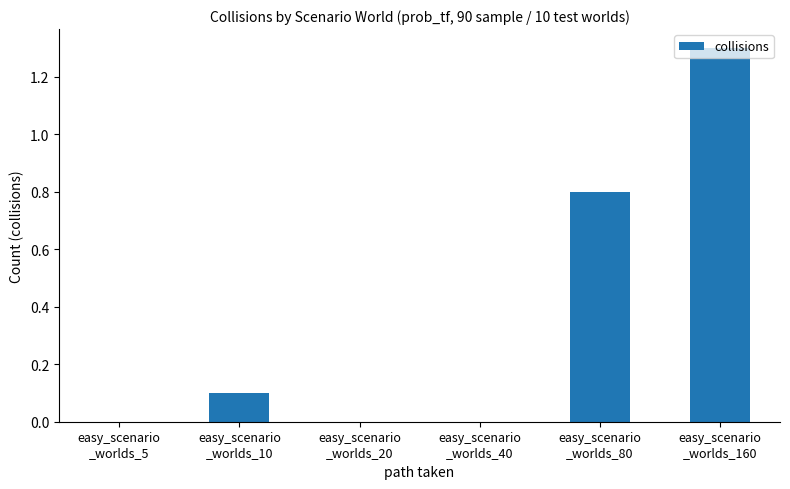

What is the sum of the values at easy_scenario
_worlds_160 and easy_scenario
_worlds_20?

1.3